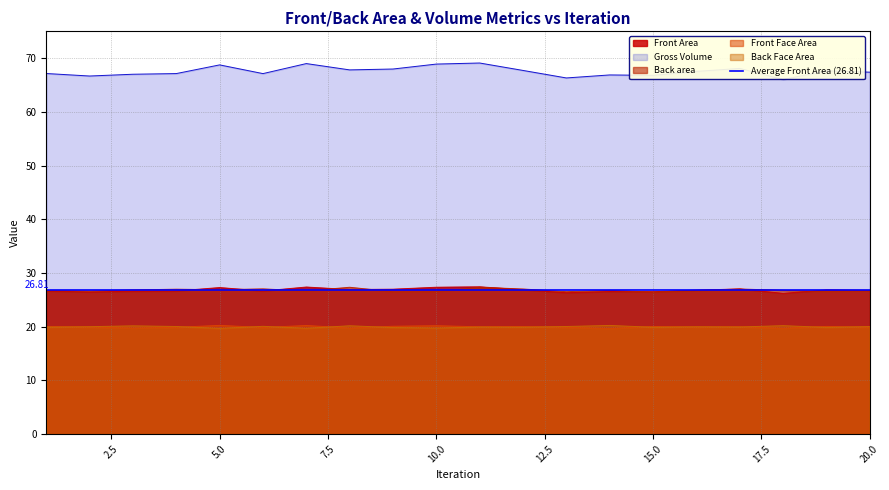

At how many categories does at least one series exceed 63?

20